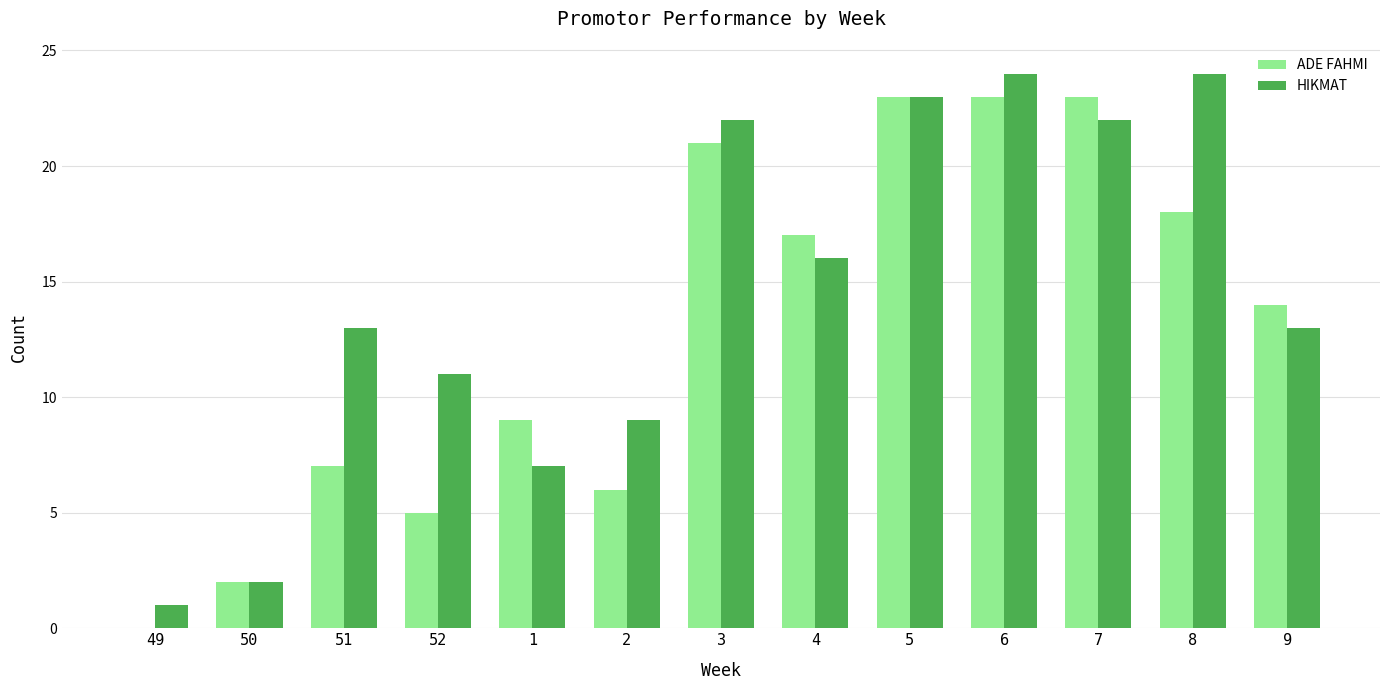

Count the number of categories in the chart.

13